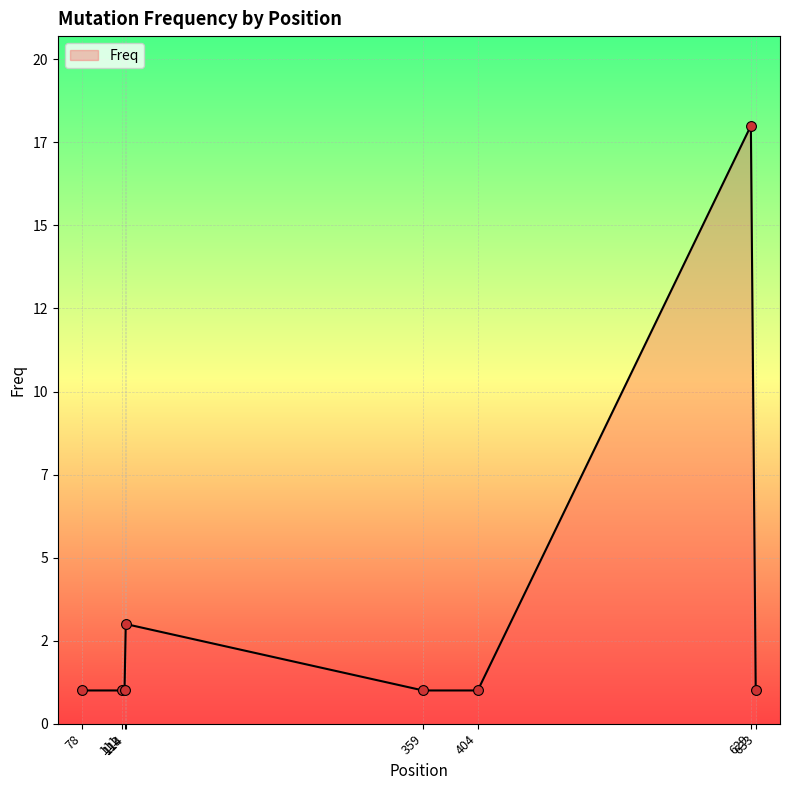

Between 404 and 78, which is larger?

404